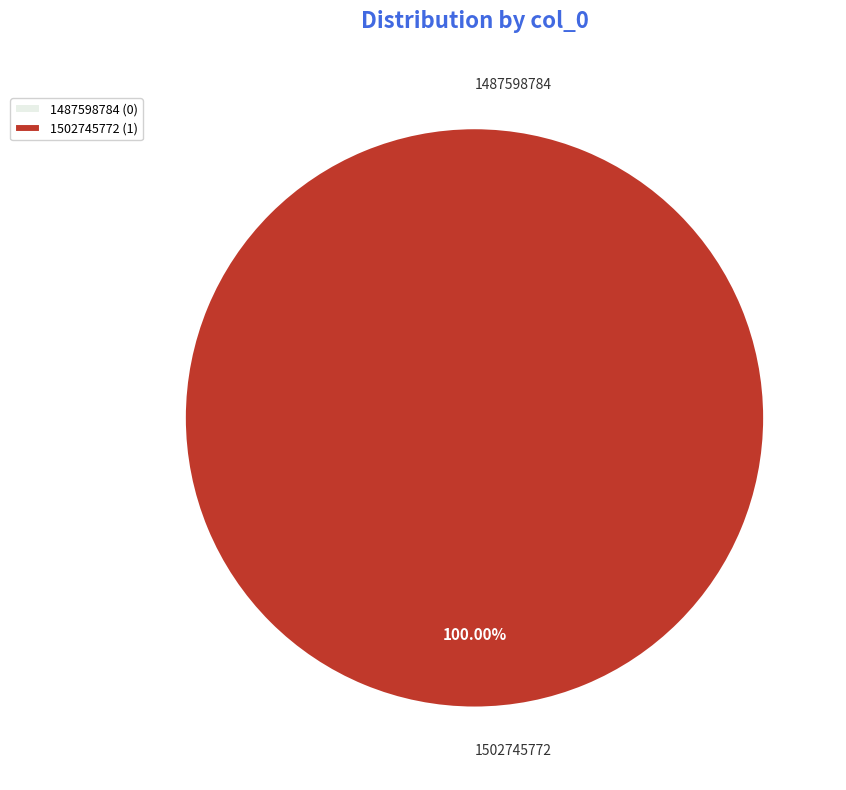

Which category has the smallest portion of the pie?

1487598784